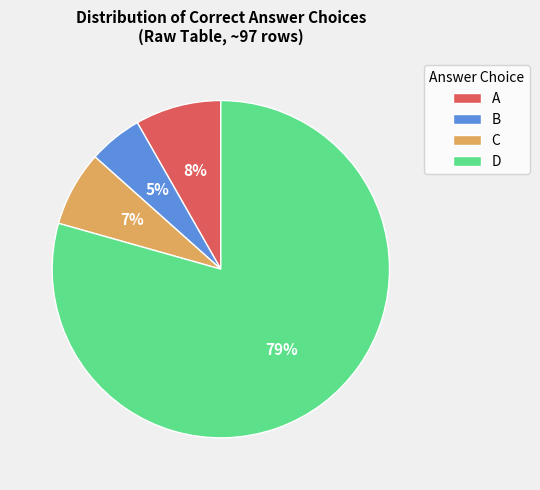

What is the largest slice in the pie chart?

D